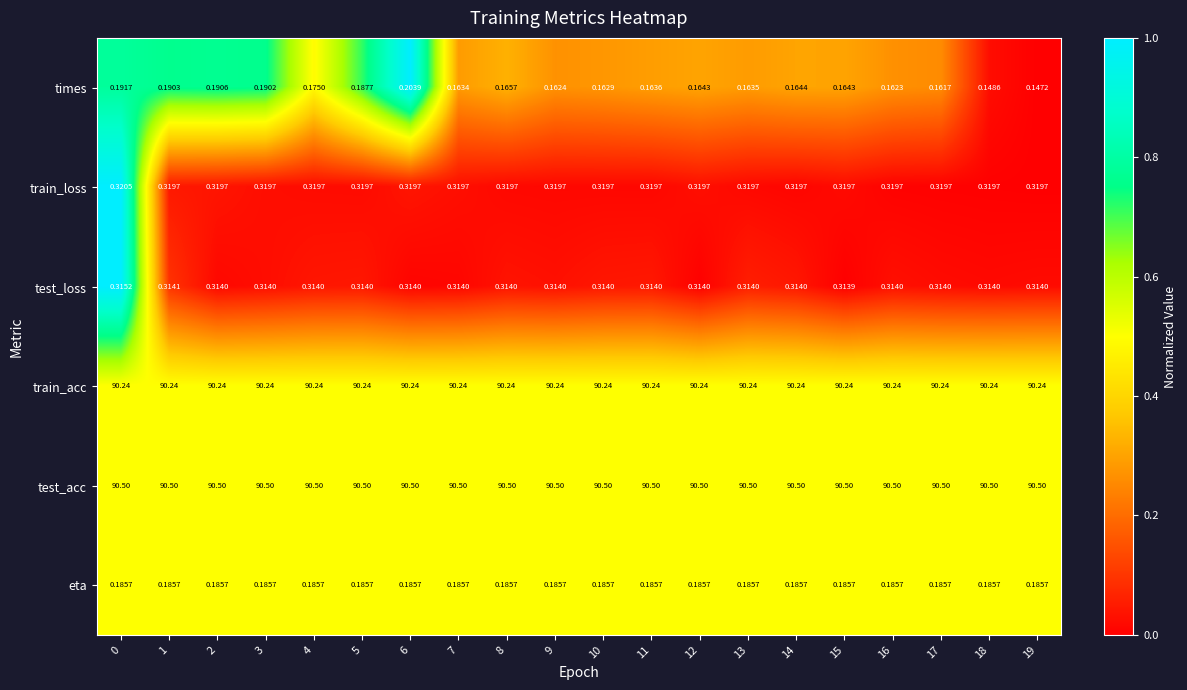

Count the number of categories in the chart.

20